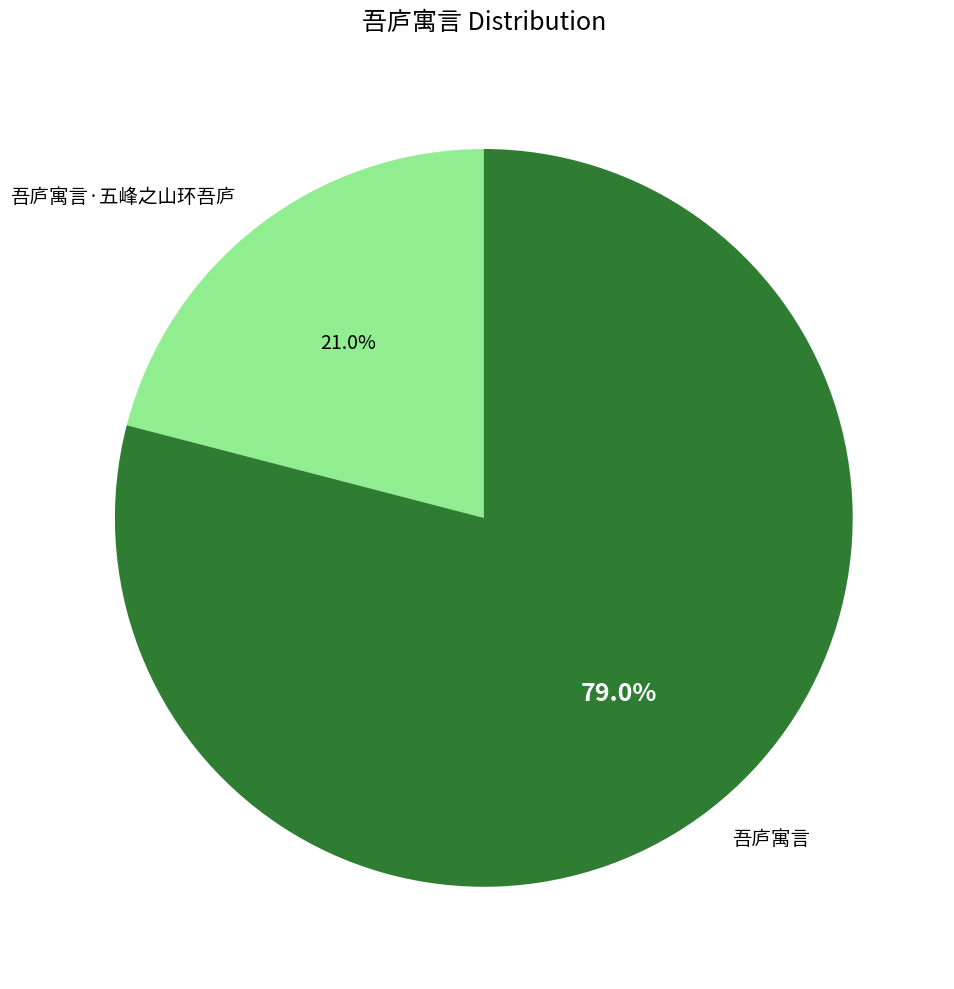

To the nearest percent, what is the difference between the 吾庐寓言·五峰之山环吾庐 and 吾庐寓言 slice percentages?

58%